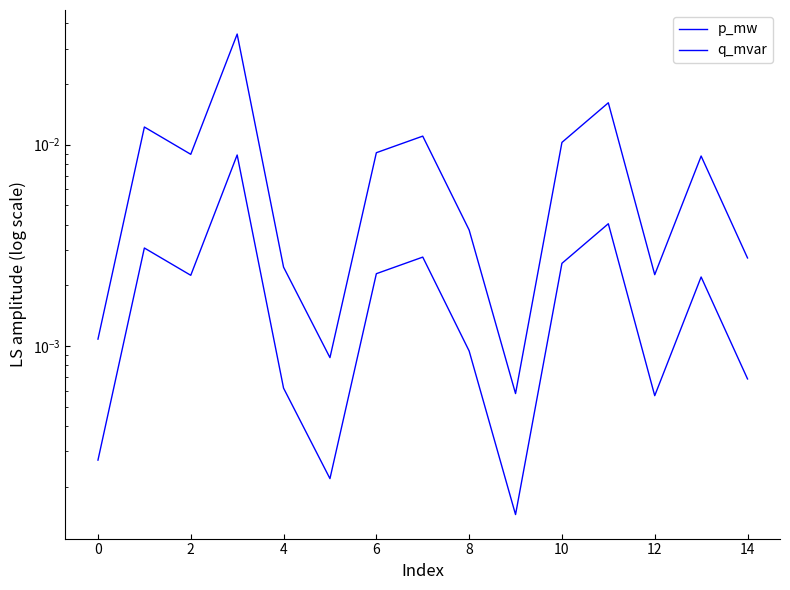

True or false: p_mw and q_mvar intersect in this chart.

False